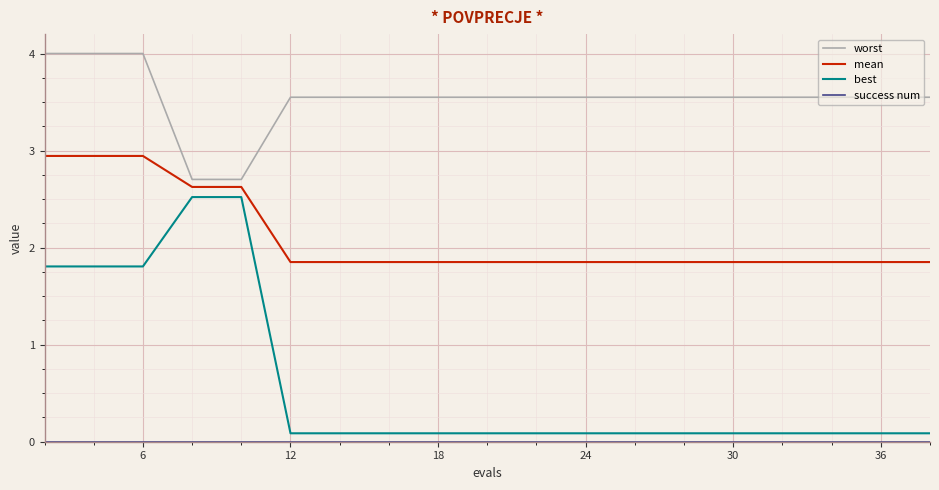

True or false: mean and best intersect in this chart.

False